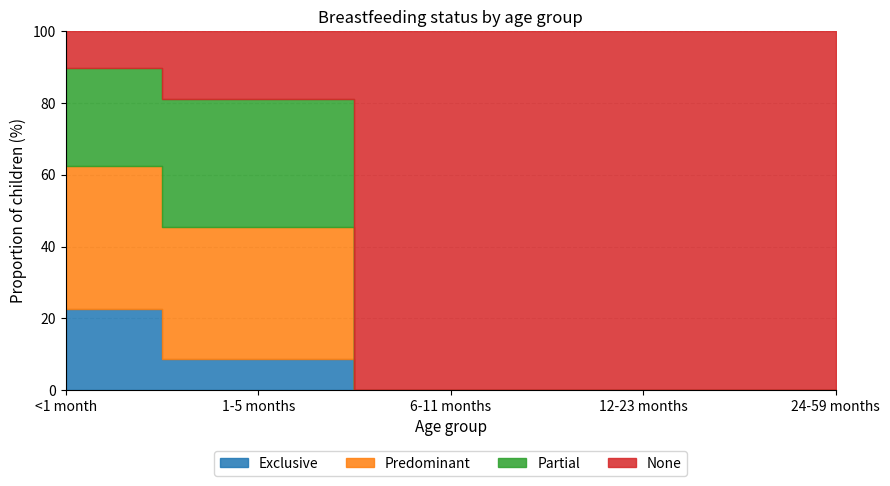

True or false: Exclusive has a value of 0.0 at 12-23 months.

True